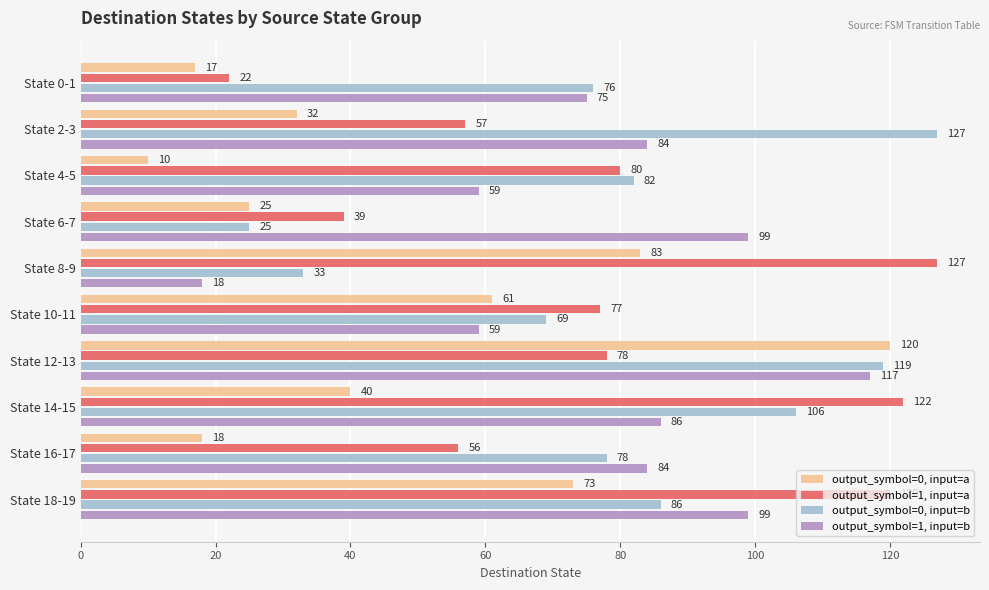

At which category is the sum across all series the highest?

State 12-13